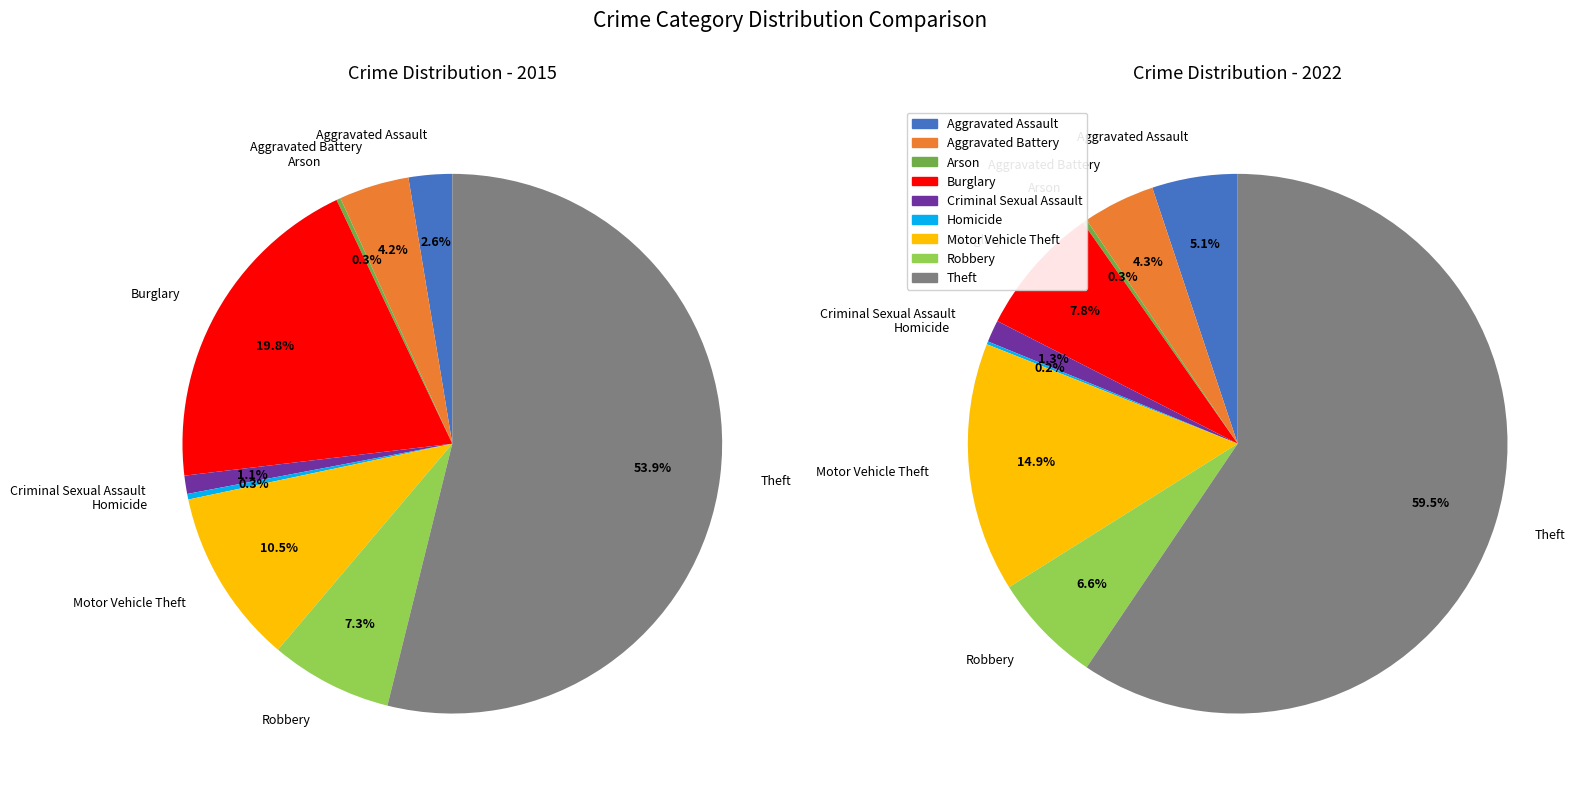

Which series has the widest spread of values?

2022